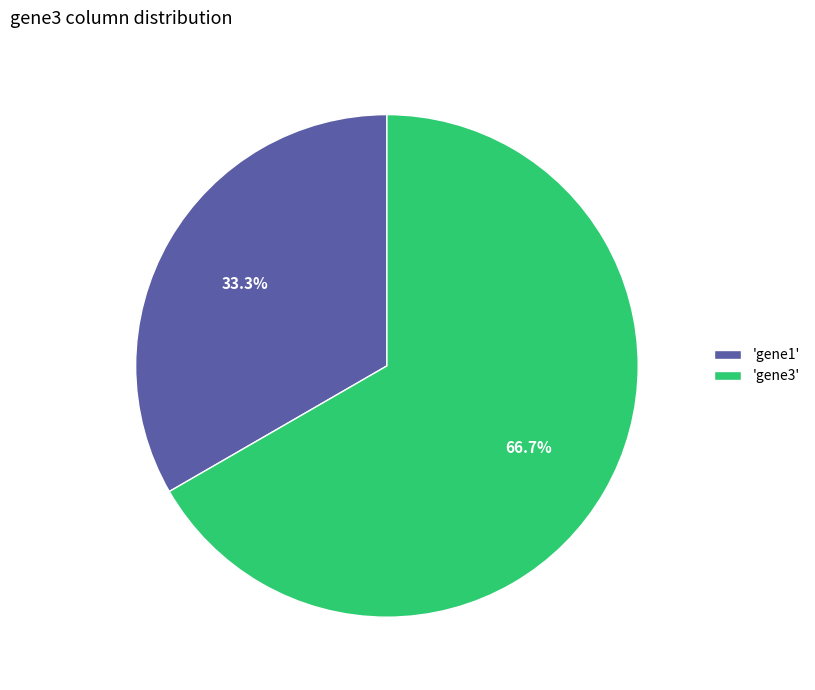

Which slice is the smallest?

'gene1'